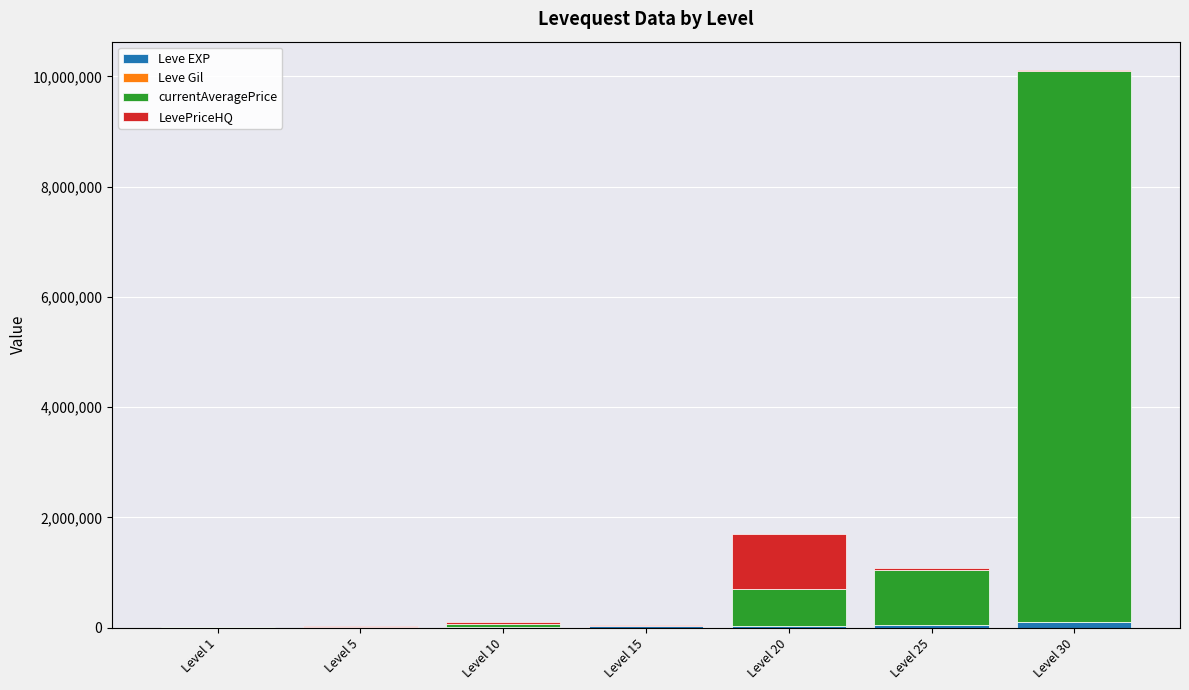

At which category is the sum across all series the highest?

Level 30